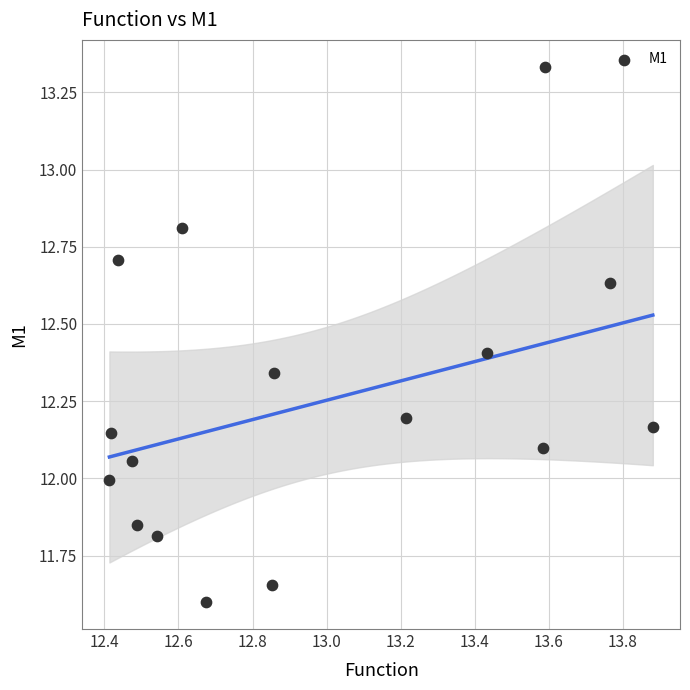

What is the range of X values (max minus min)?

1.5